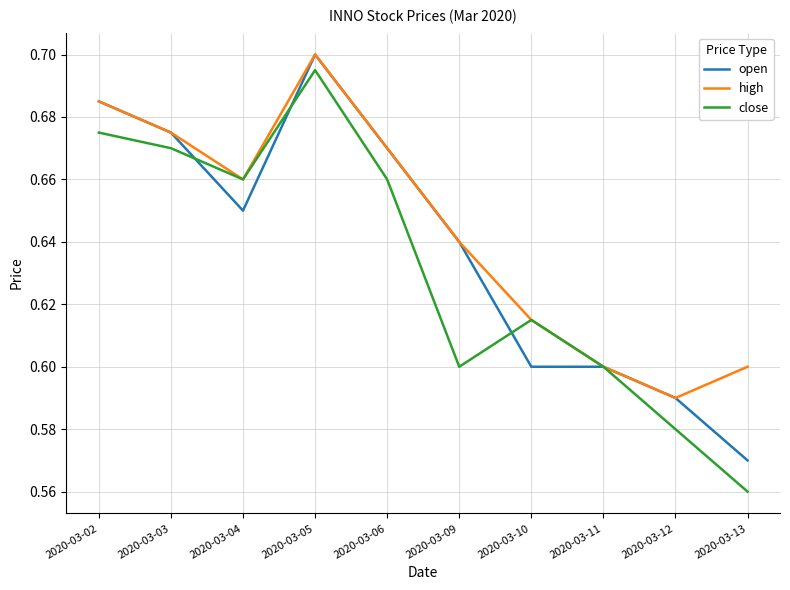

True or false: high has a value of 0.6 at 2020-03-10.

True